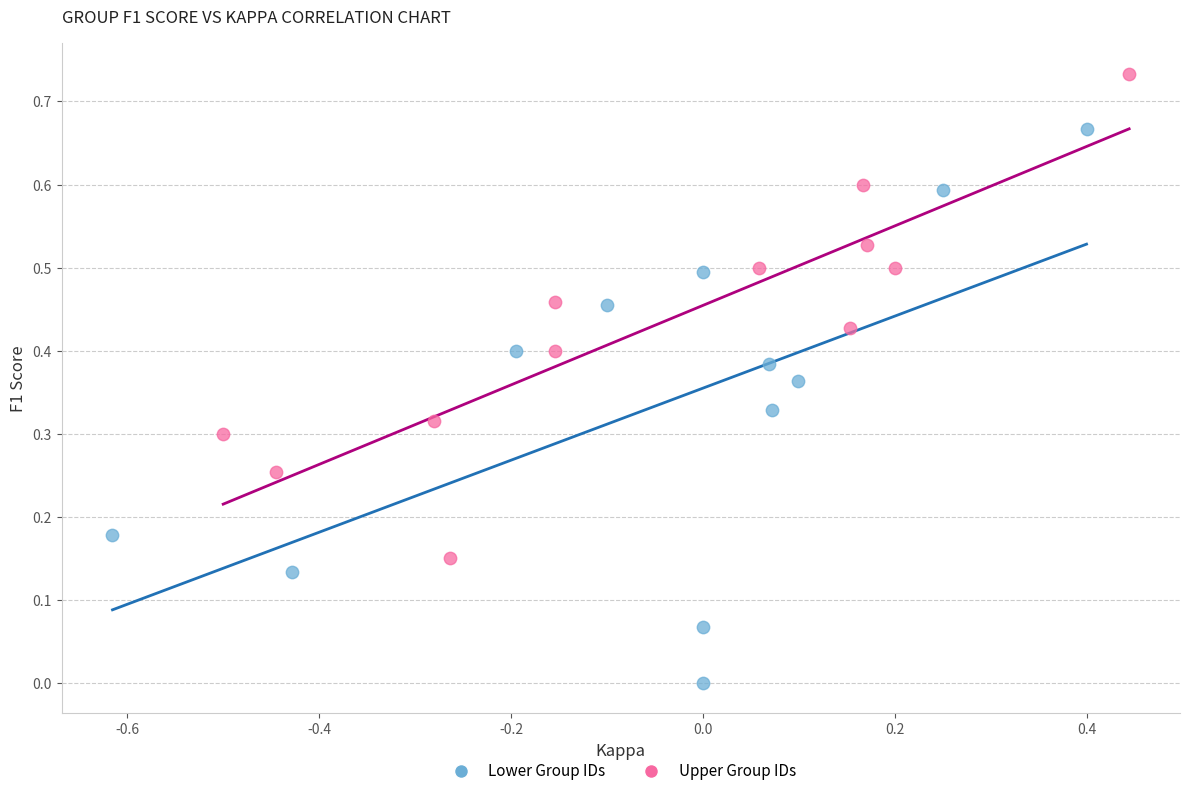

Which series has the widest spread of Y values?

Lower Group IDs